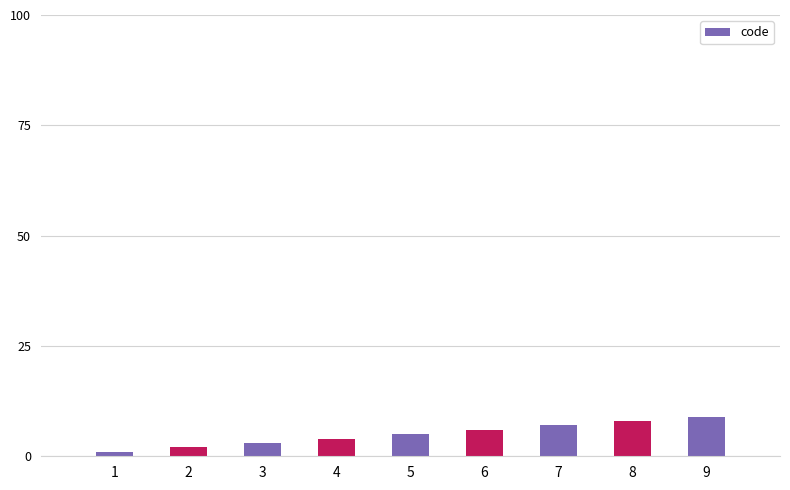

At which category does the chart reach its peak across all series?

9